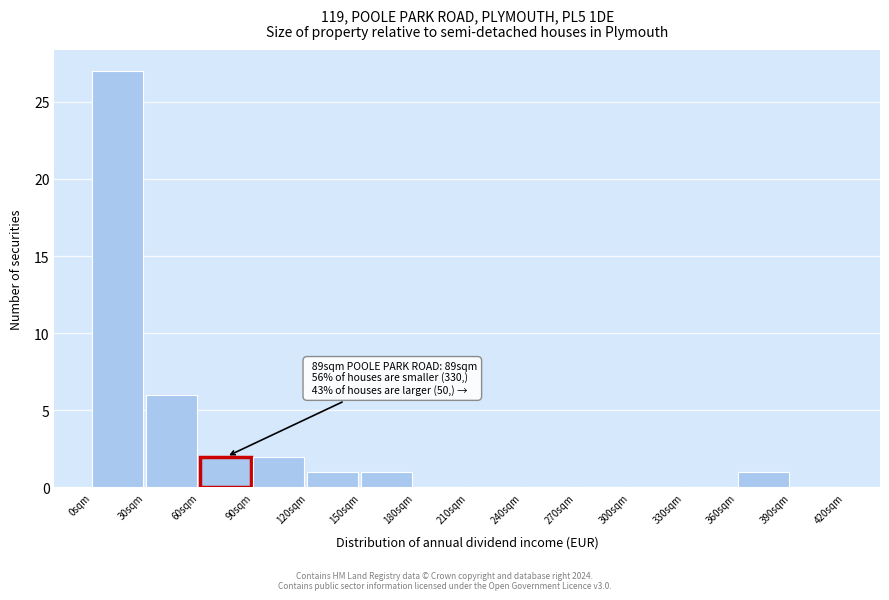

Which range on the x-axis has the tallest bar?

0 to 30